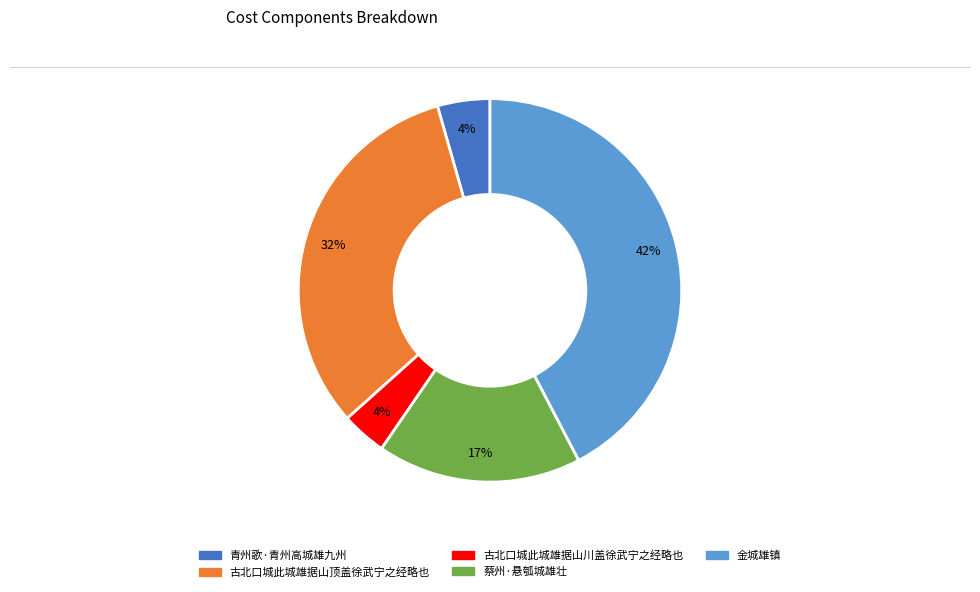

Does 古北口城此城雄据山川盖徐武宁之经略也 account for over 50% of the chart?

No